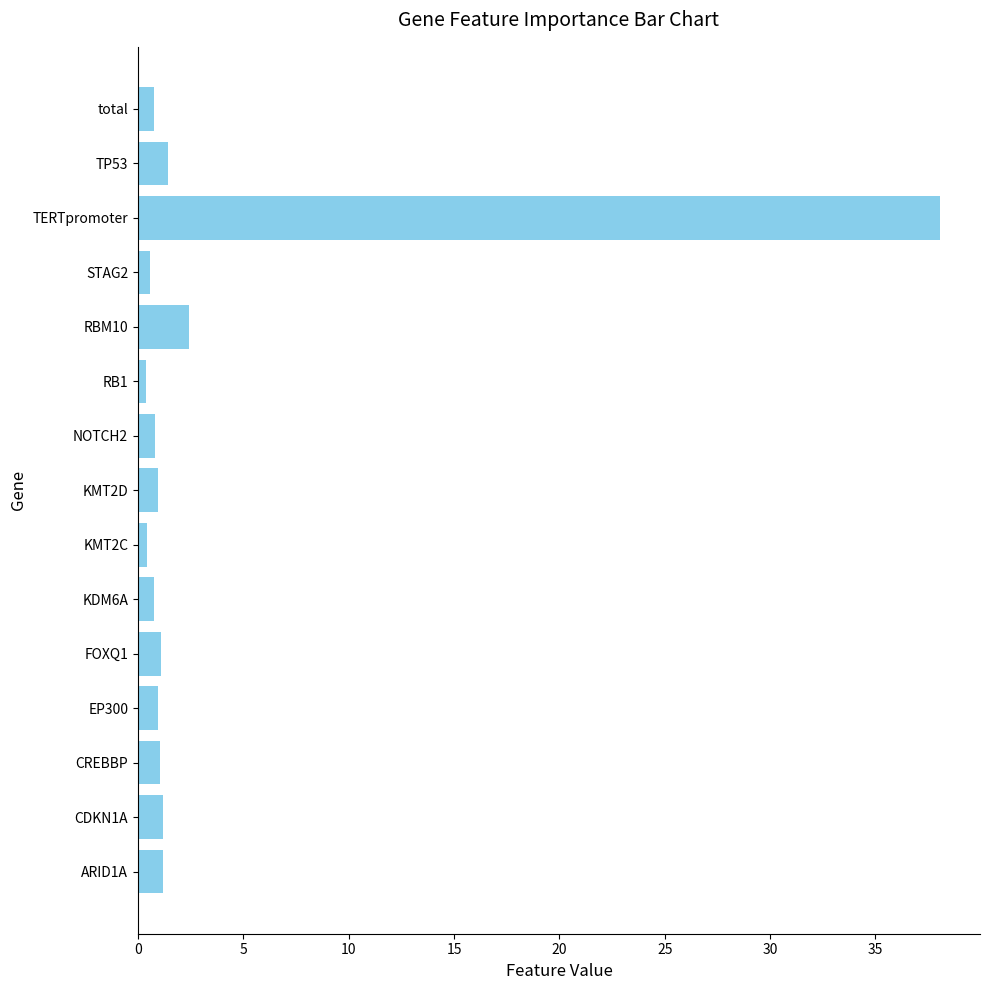

Where is the data nearest to the value 19?

RBM10